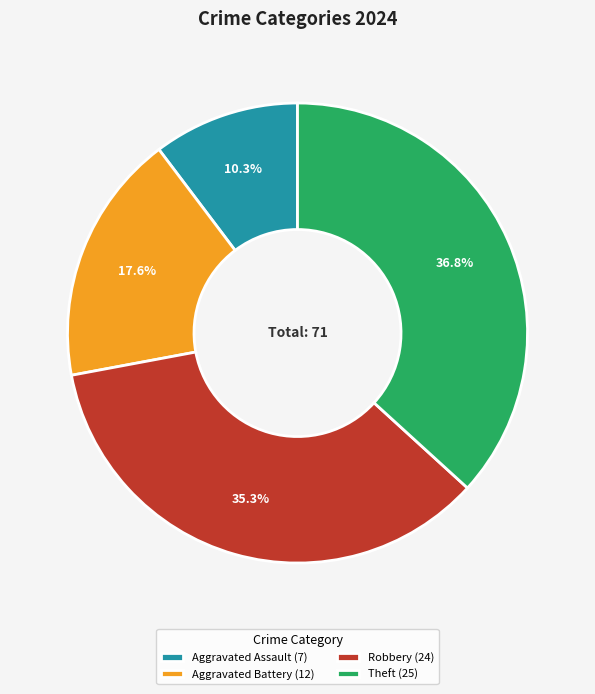

Is the sum of Theft and Aggravated Battery greater than half?

Yes